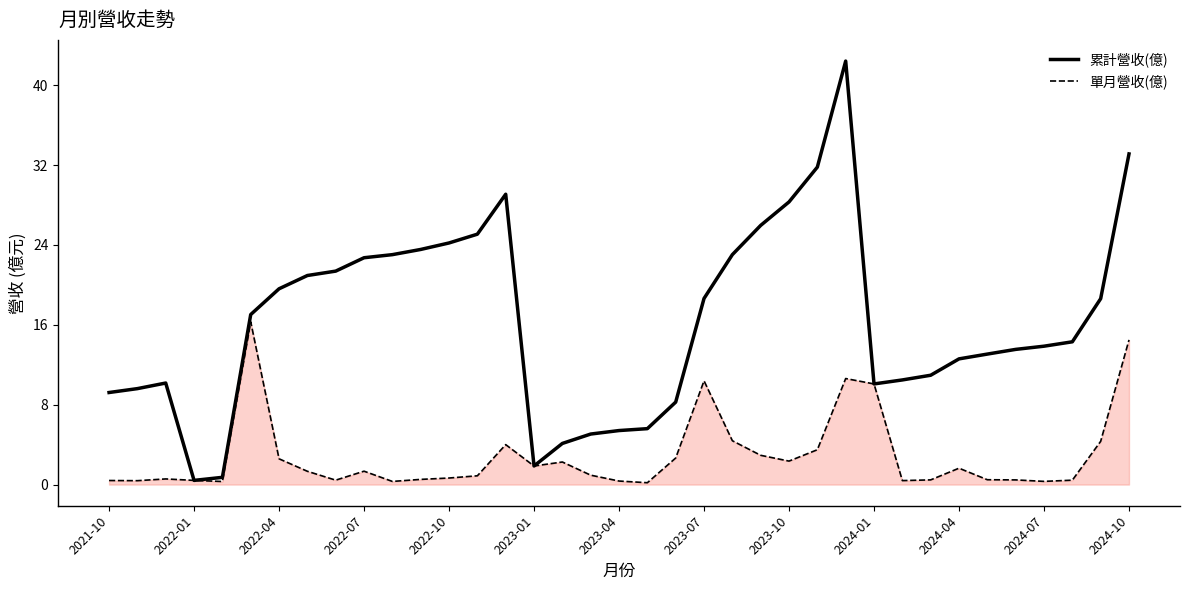

Rank the series by their maximum value, from highest to lowest.

累計營收(億), 單月營收(億)